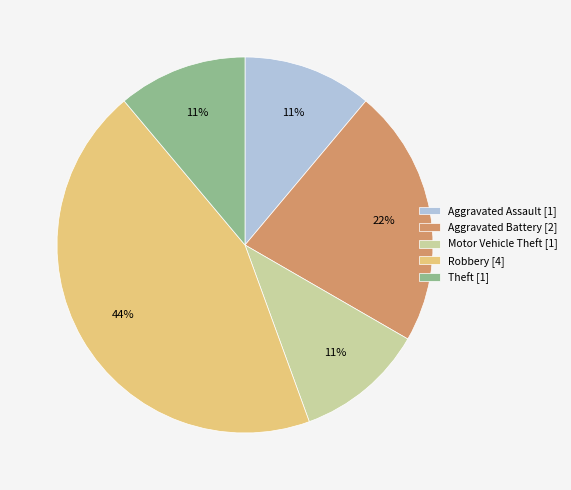

Is there a majority slice in this chart?

No